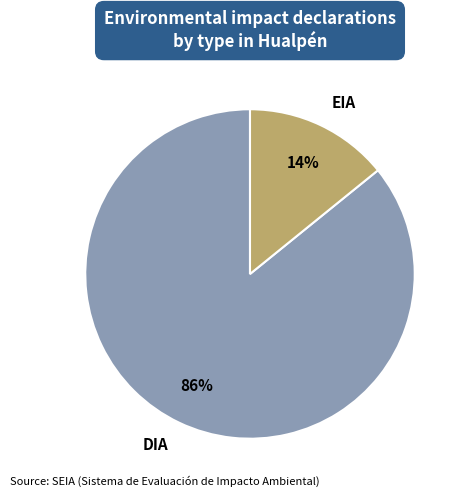

Combined, do EIA and DIA account for over 50%?

Yes